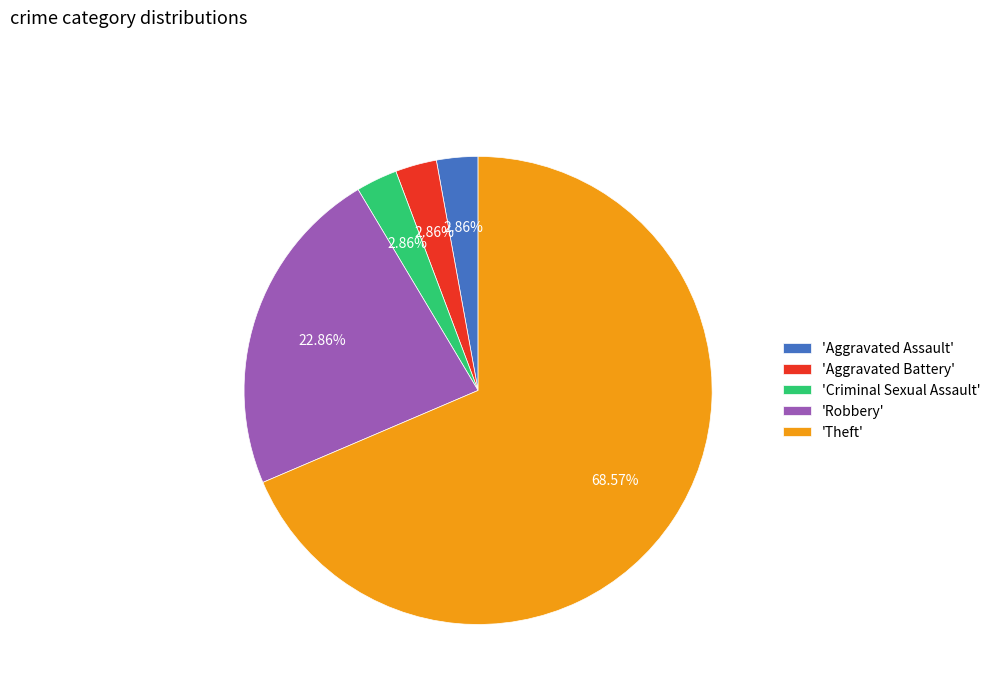

Which slice is the largest?

'Theft'